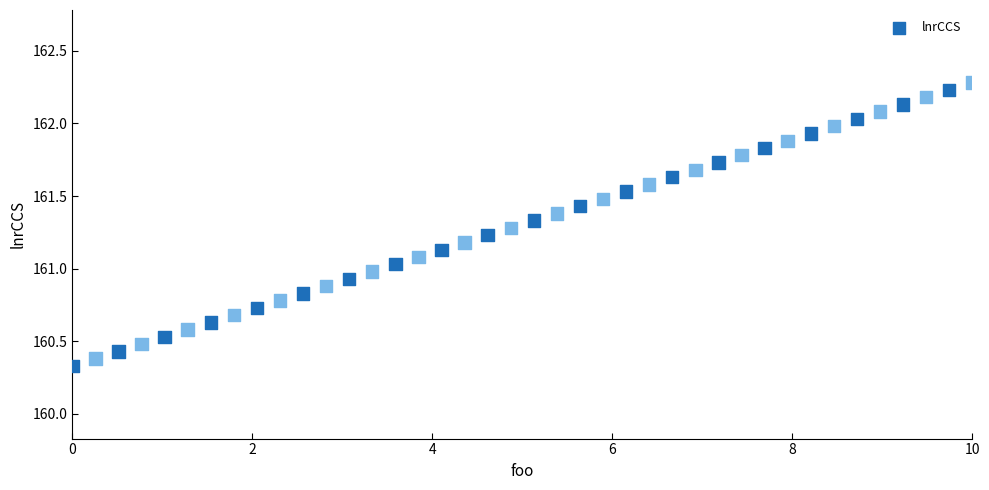

What is the range of X values (max minus min)?

10.0